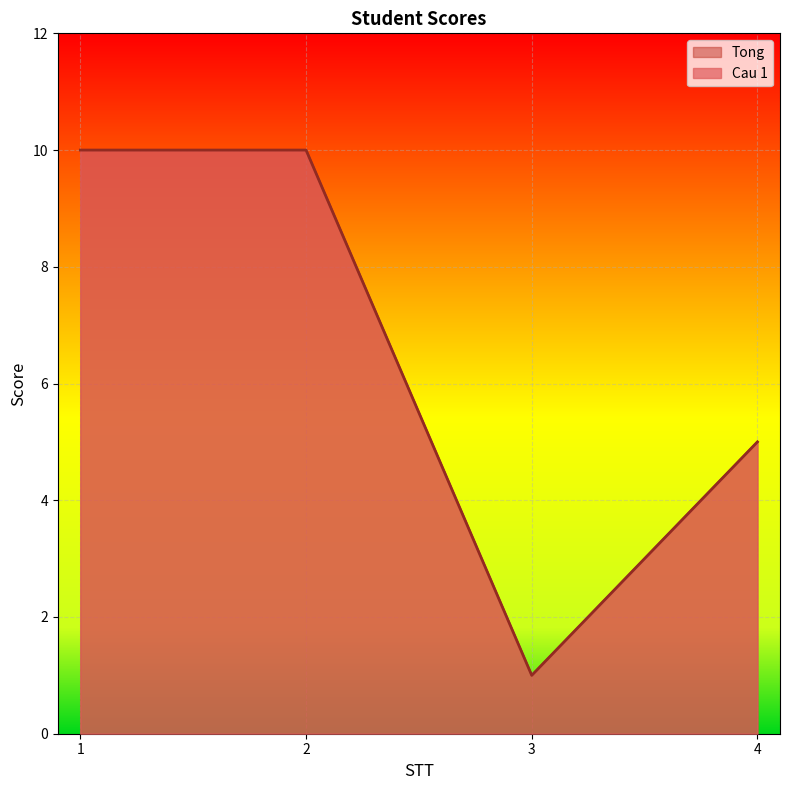

At 3, list the series in order from largest to smallest.

Cau 1, Tong